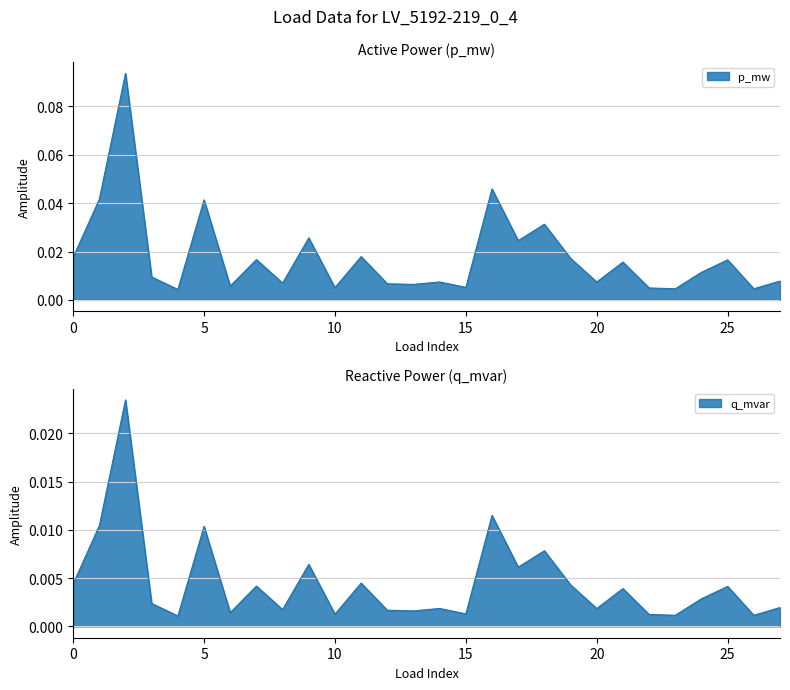

How many lines are shown in the chart?

2